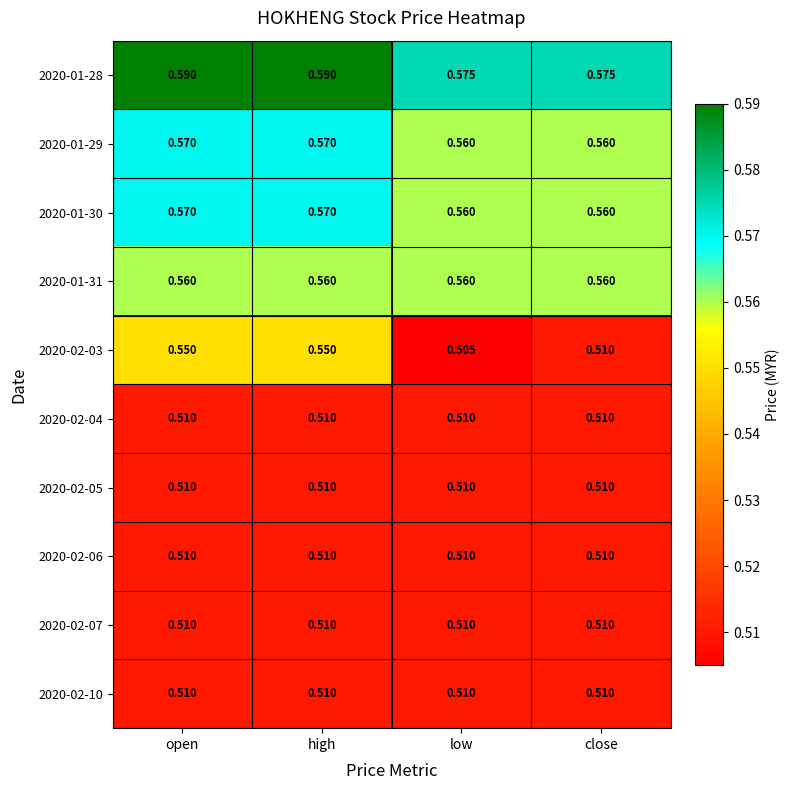

Where is 2020-02-03 nearest to the value 0?

low